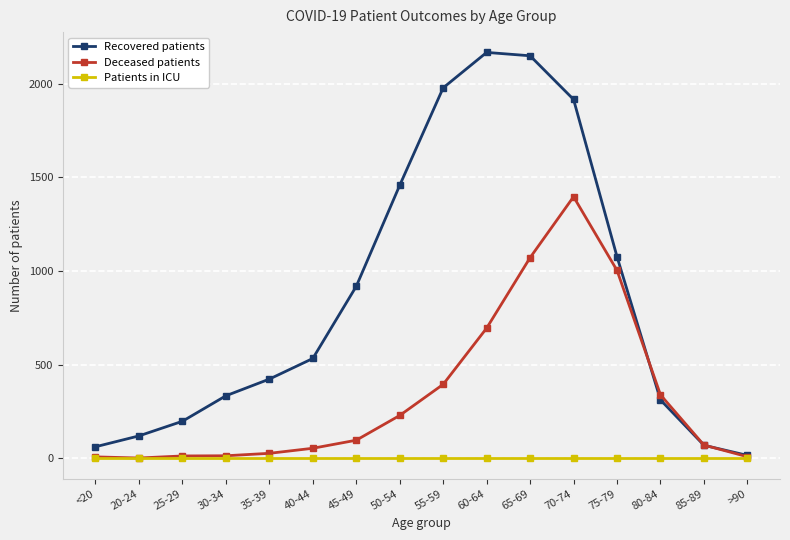

What is the maximum value shown in the chart?

2166